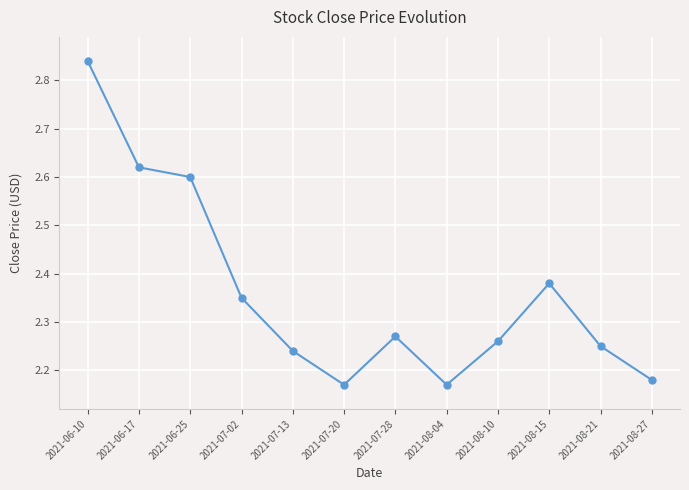

How many values are between 2 and 3?

12